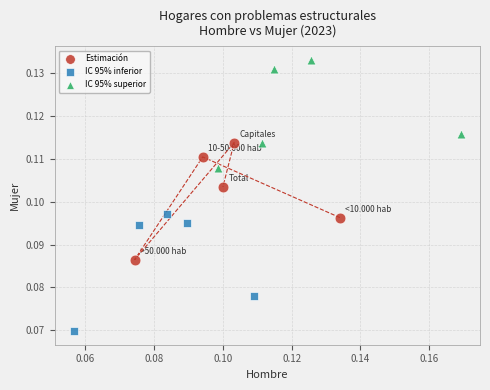

Which series contains the highest Y value?

IC 95% superior